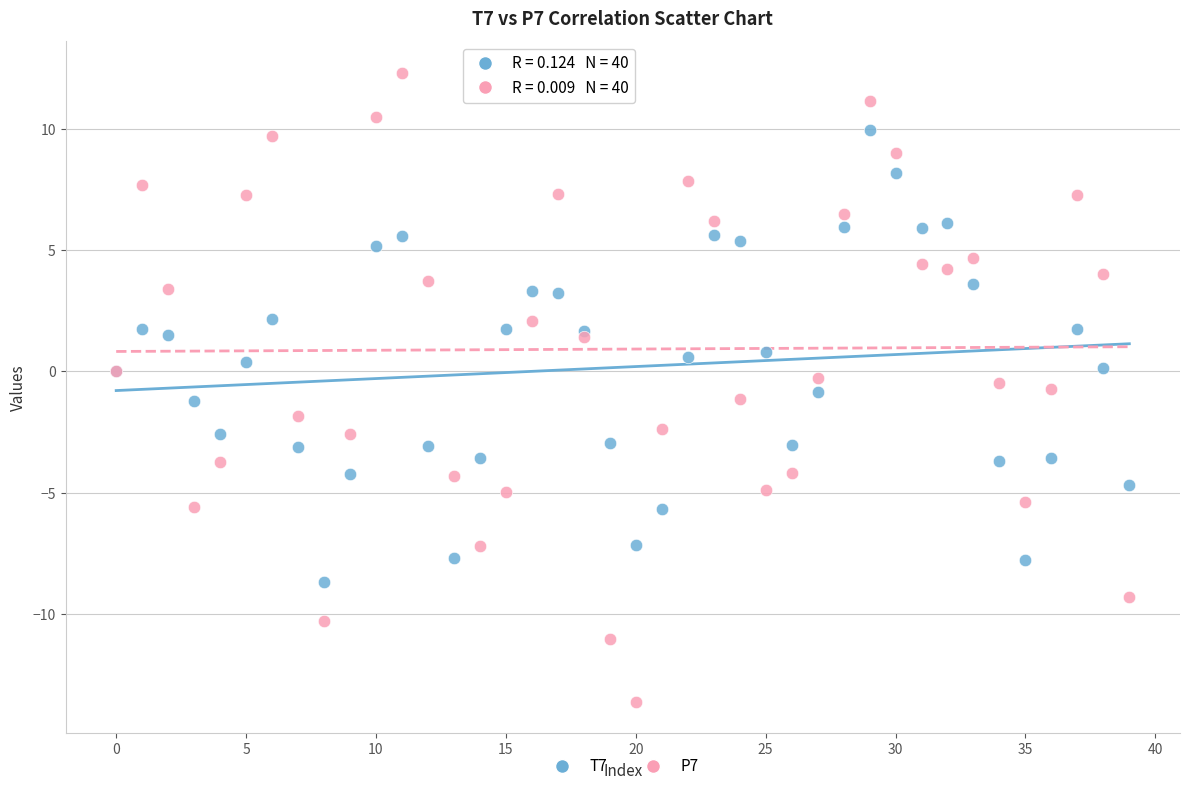

What are all the series names shown in the legend?

T7, P7